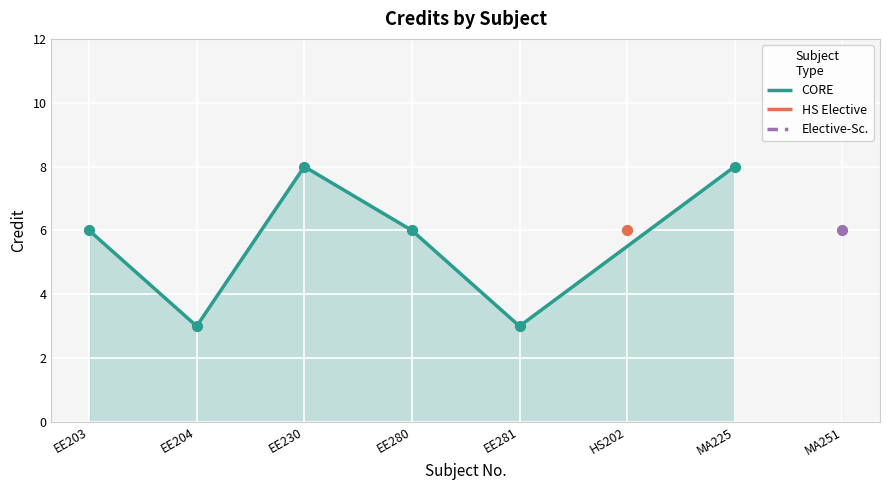

What is the change in value from EE203 to EE281?

-3